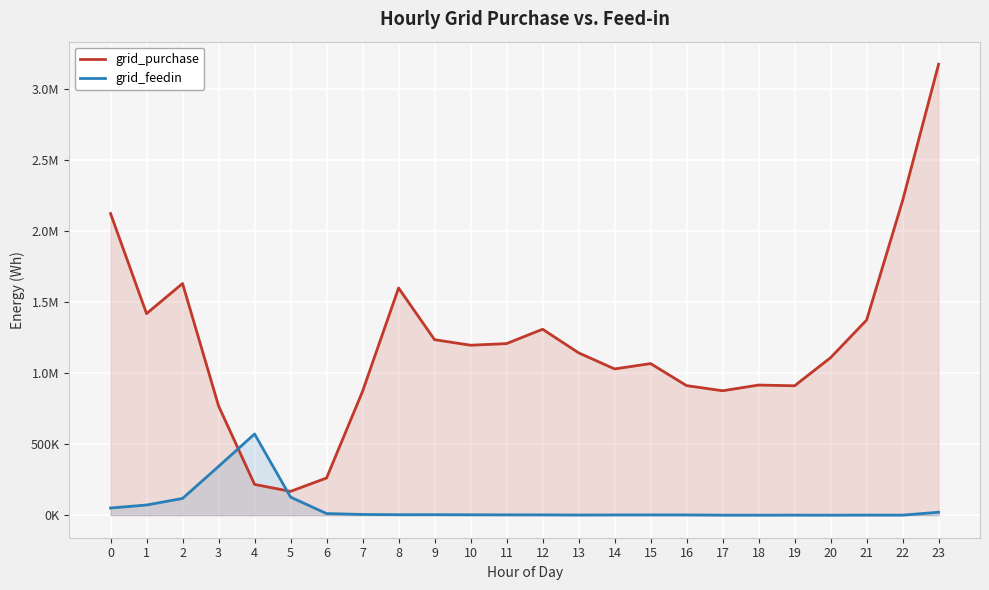

Is it true that grid_purchase equals 683078 at 10?

False